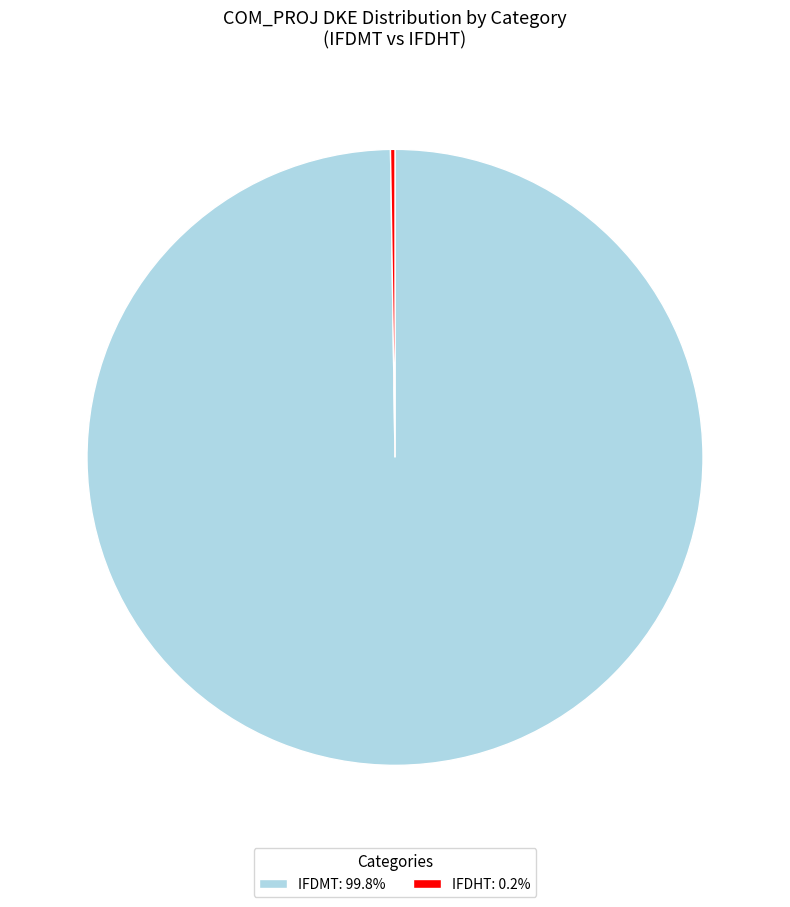

Does IFDMT: 99.8% account for over 50% of the chart?

Yes